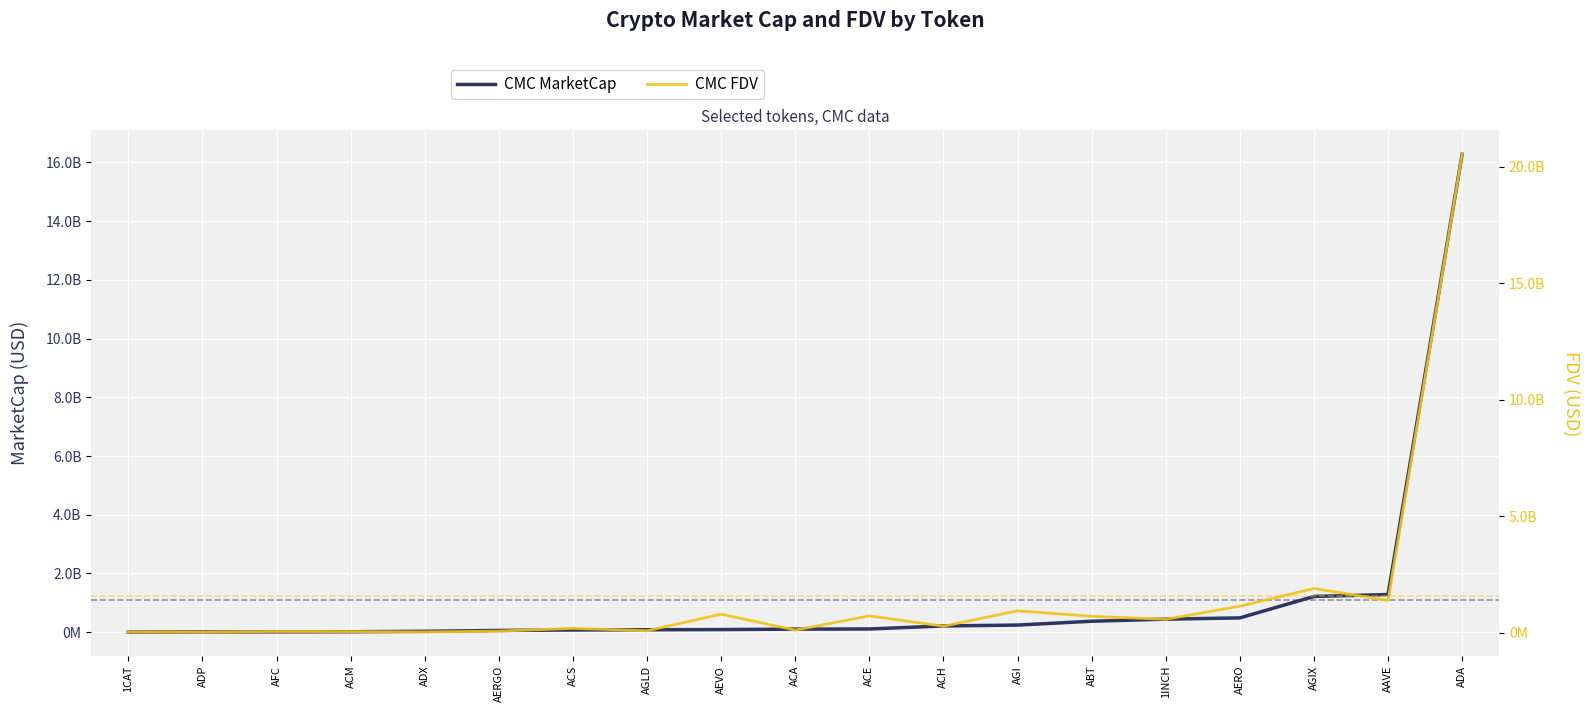

True or false: CMC FDV has a value of 446698880.7 at AGI.

False